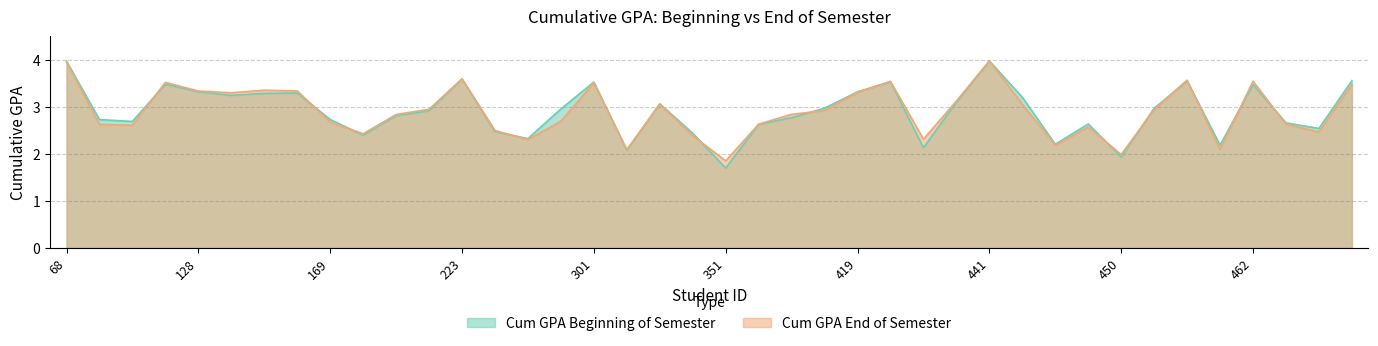

At how many categories does at least one series exceed 2?

38